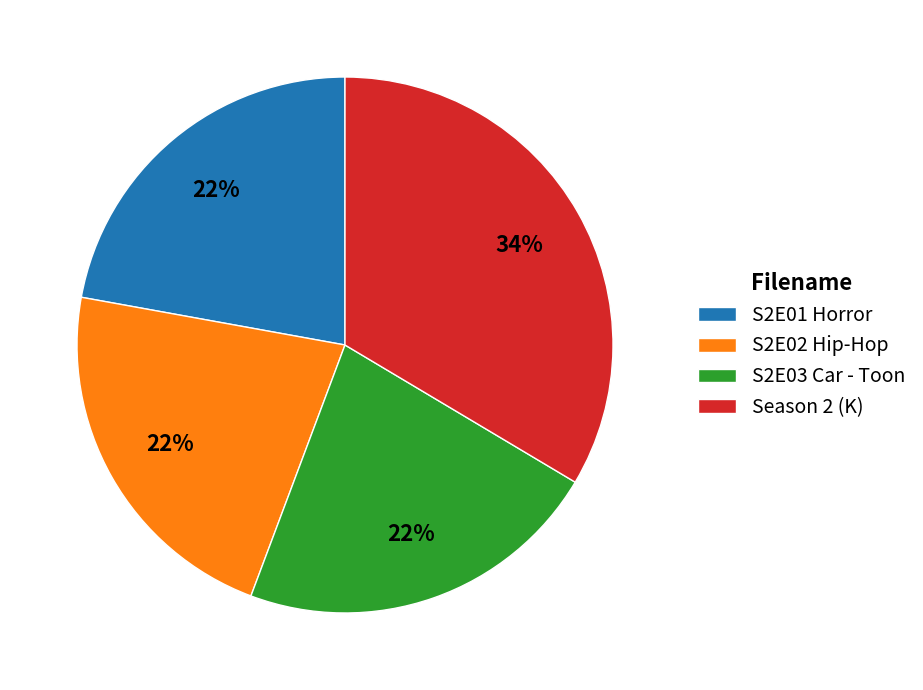

Is there any slice that represents more than half of the pie?

No